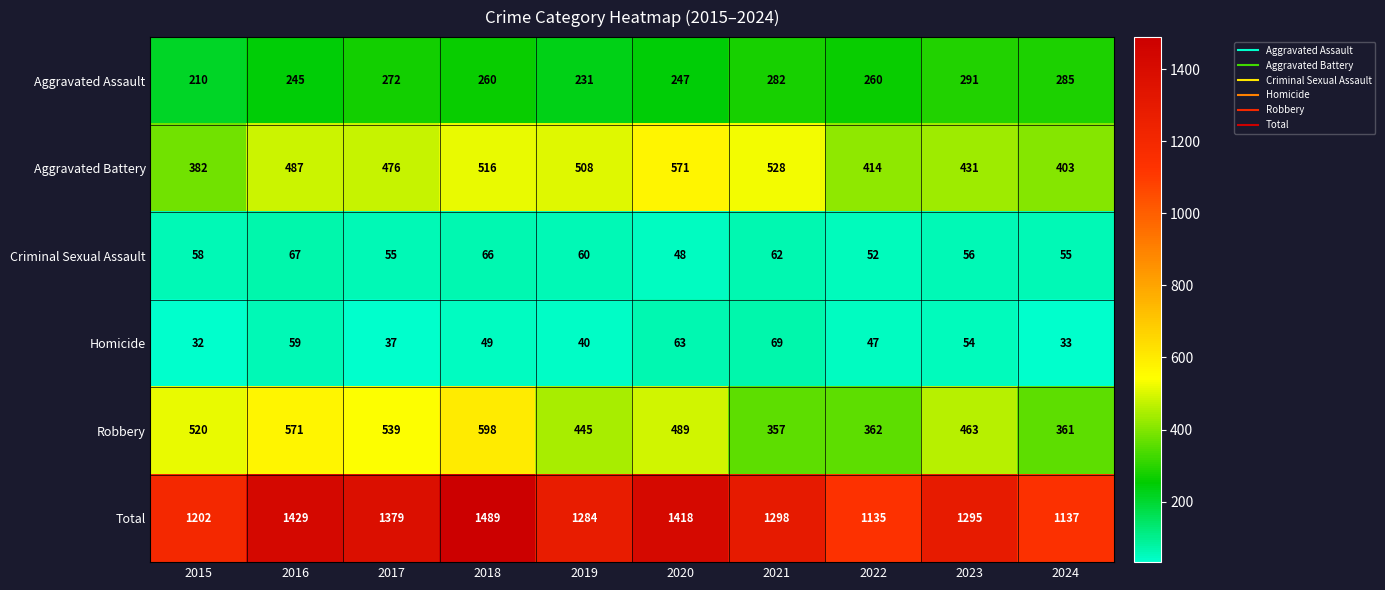

What is the highest value of the Aggravated Battery series?

571